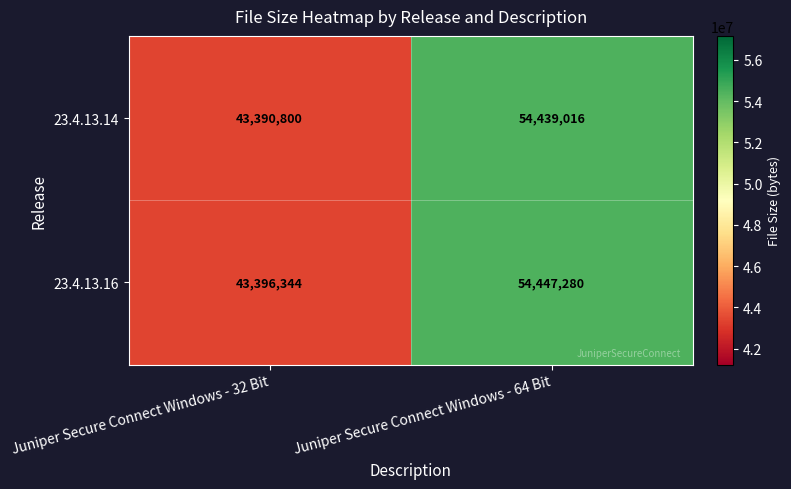

How many values in the 23.4.13.14 series are below 54439016?

1